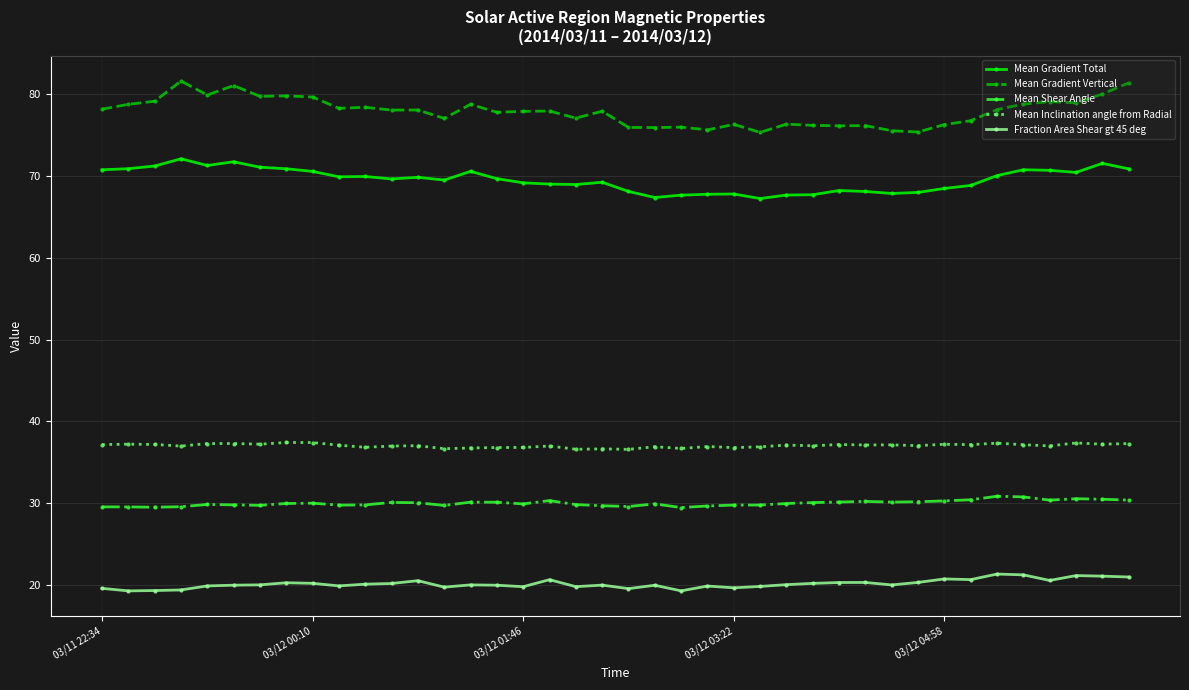

What are all the series names shown in the legend?

Mean Gradient Total, Mean Gradient Vertical, Mean Shear Angle, Mean Inclination angle from Radial, Fraction Area Shear gt 45 deg